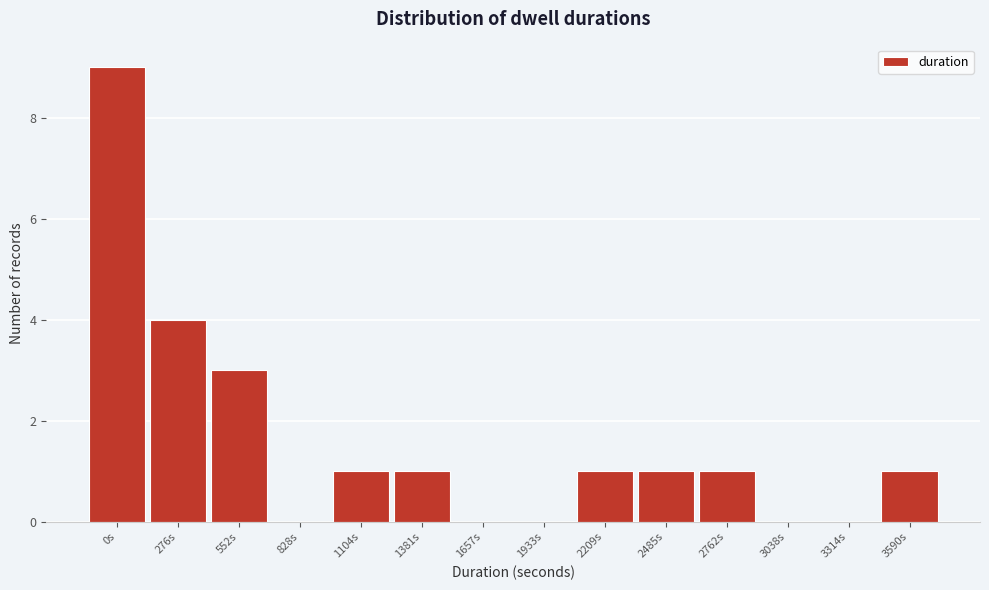

Reading left to right, transcribe all the data shown in this chart.

0s=9	276s=4	552s=3	828s=0	1104s=1	1381s=1	1657s=0	1933s=0	2209s=1	2485s=1	2762s=1	3038s=0	3314s=0	3590s=1